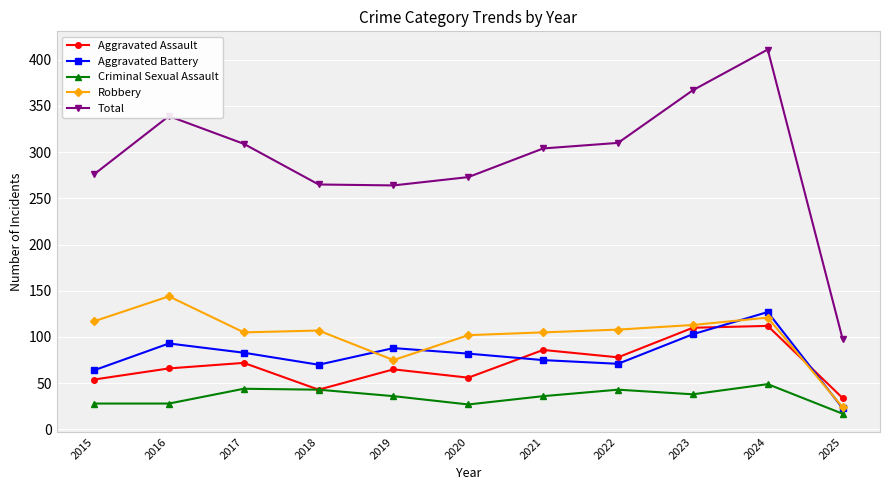

What is the sum of the Total values at 2024 and 2016?

750